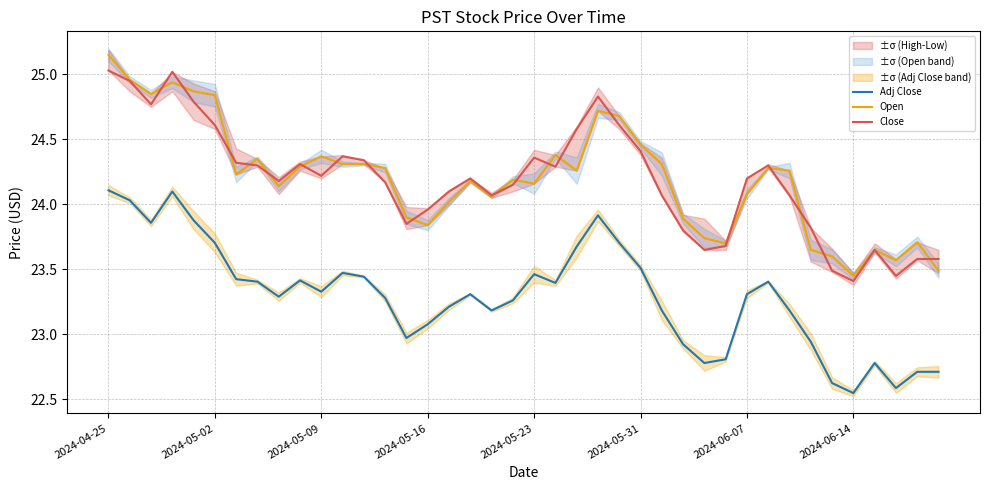

What is the maximum value for Close?

25.0